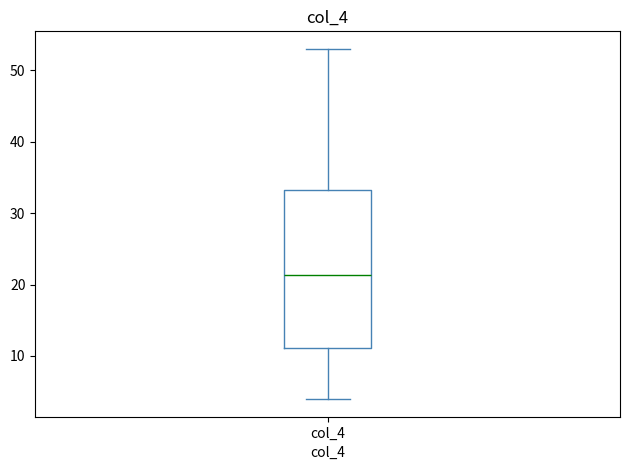

Transcribe this box plot: give where the median line is, the range the box spans, and where the two whiskers end, as read against the y-axis. The values are not printed on the chart, so give them approximately, as read against the axis.

median 21, box 11 to 33, whiskers 4 to 53